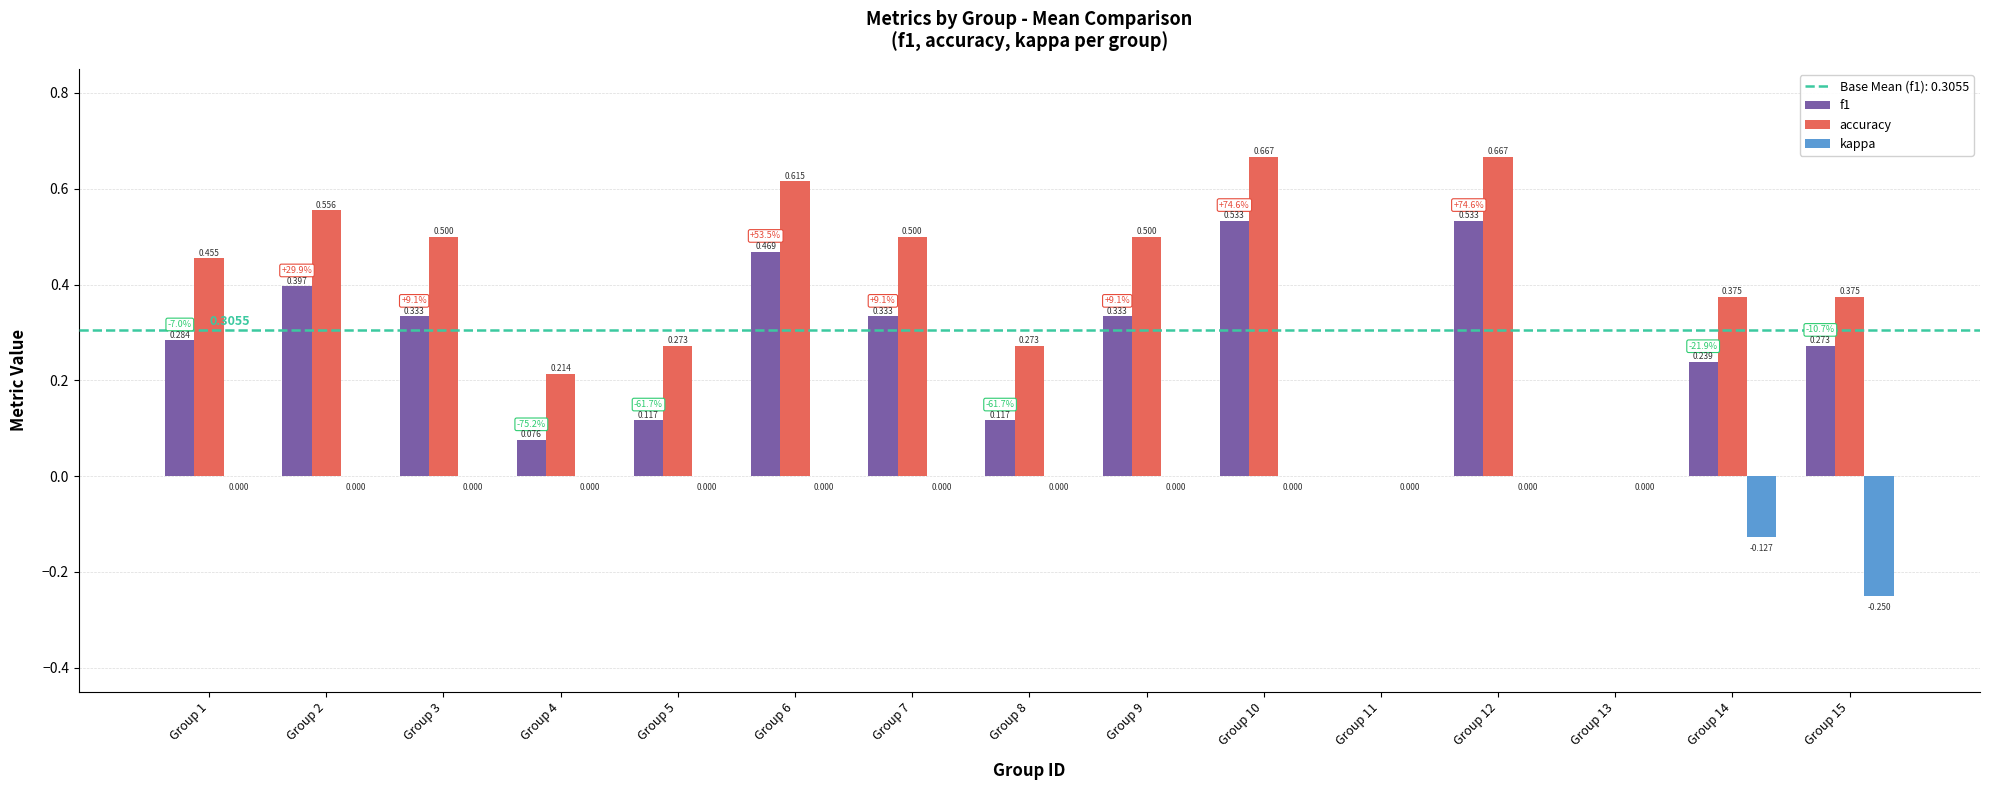

Does the chart contain stacked bars?

No